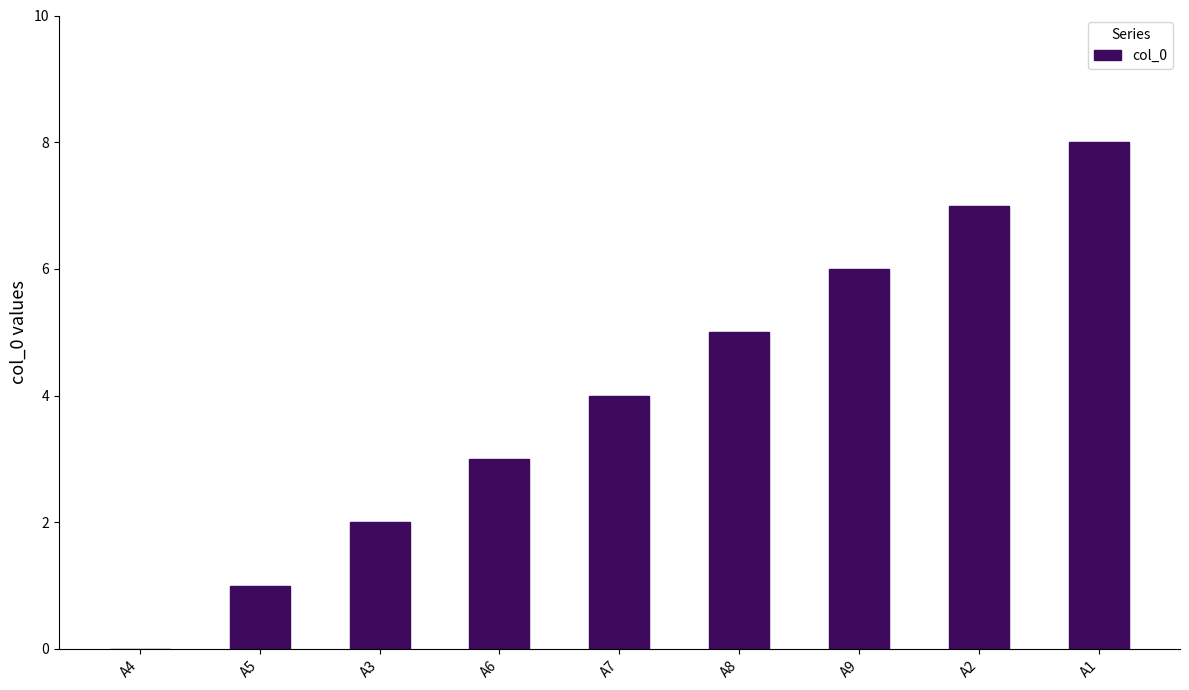

What is the sum of all values?

36